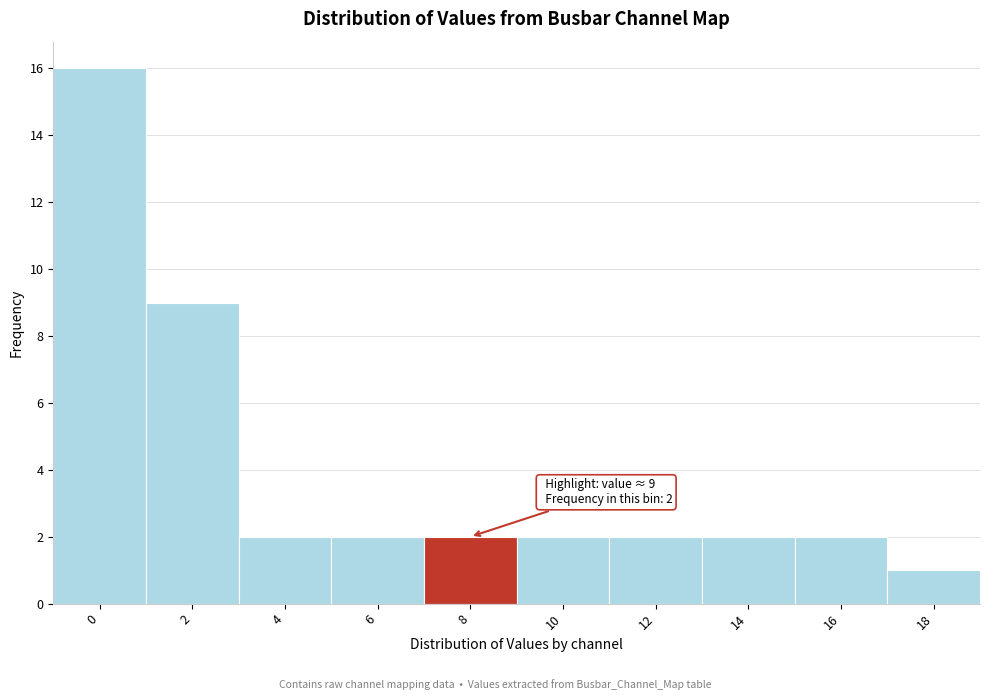

Reading left to right, what are all the values shown in this chart?

16	9	2	2	2	2	2	2	2	1